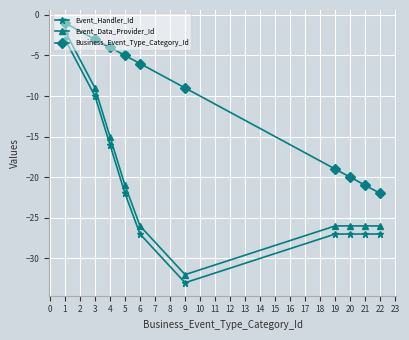

At which label is Event_Data_Provider_Id closest to -17?

4